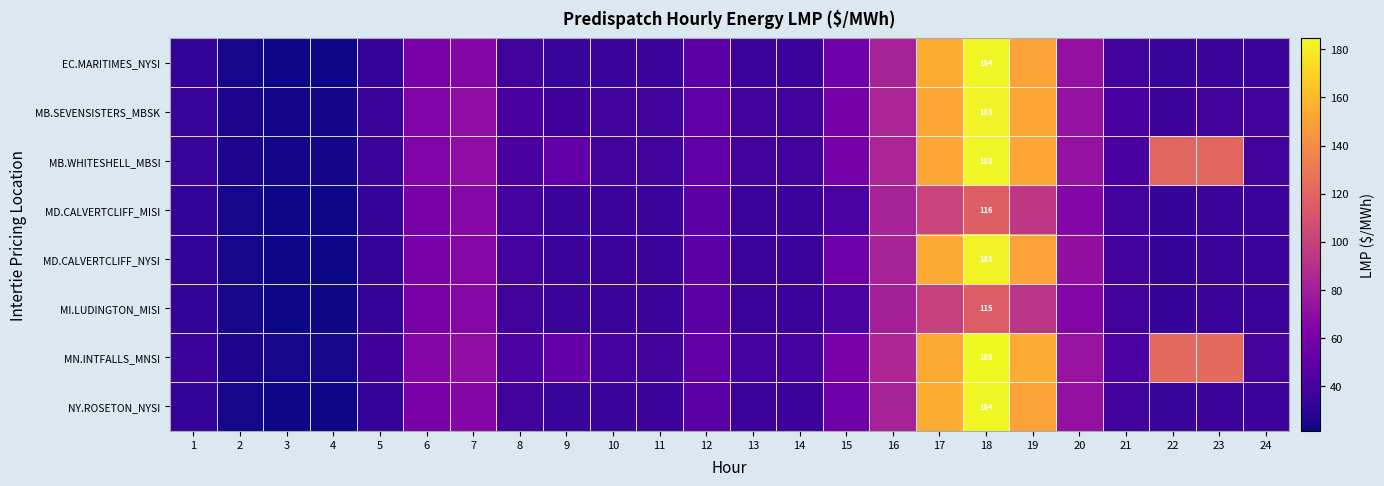

True or false: EC.MARITIMES_NYSI has a value of 31.1 at 2.

False